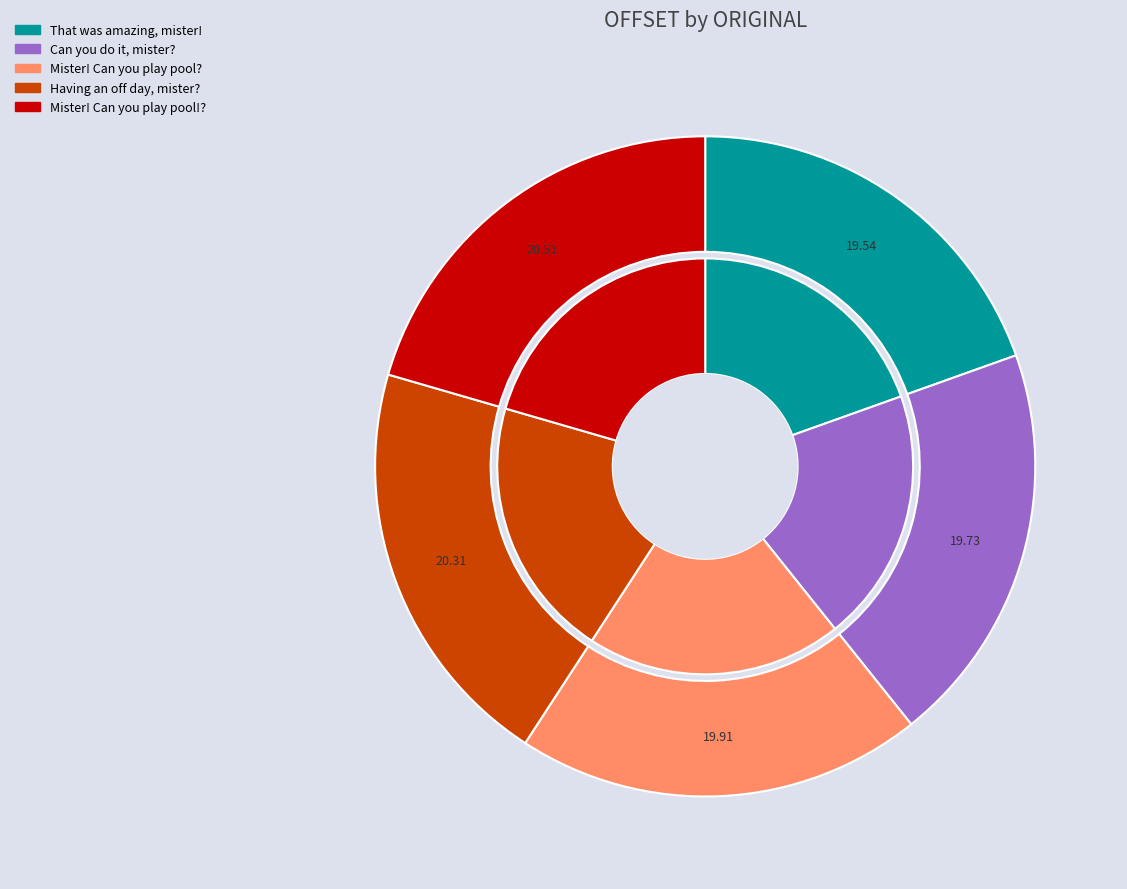

Which category has the biggest portion of the pie?

Mister! Can you play pool!?